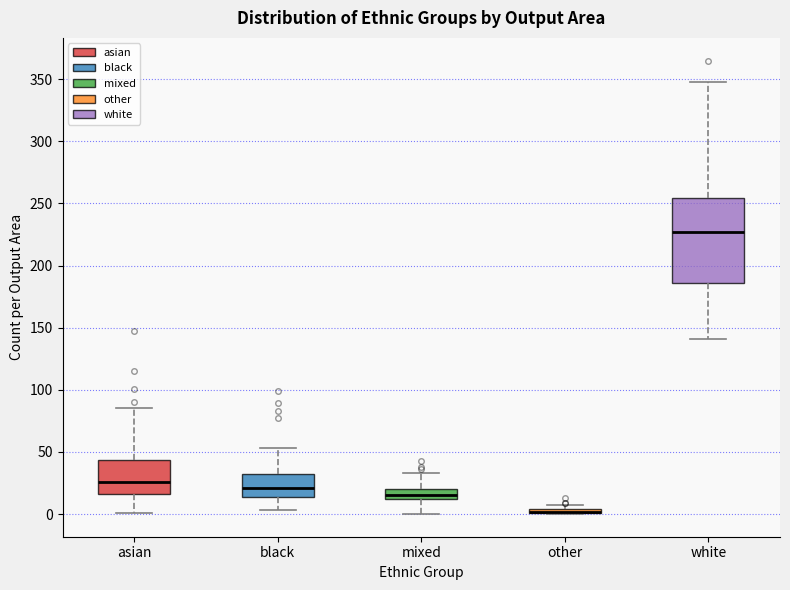

Where is the lower edge of the box for asian on the y-axis? The values are not printed on the chart, so give them approximately, as read against the axis.

15